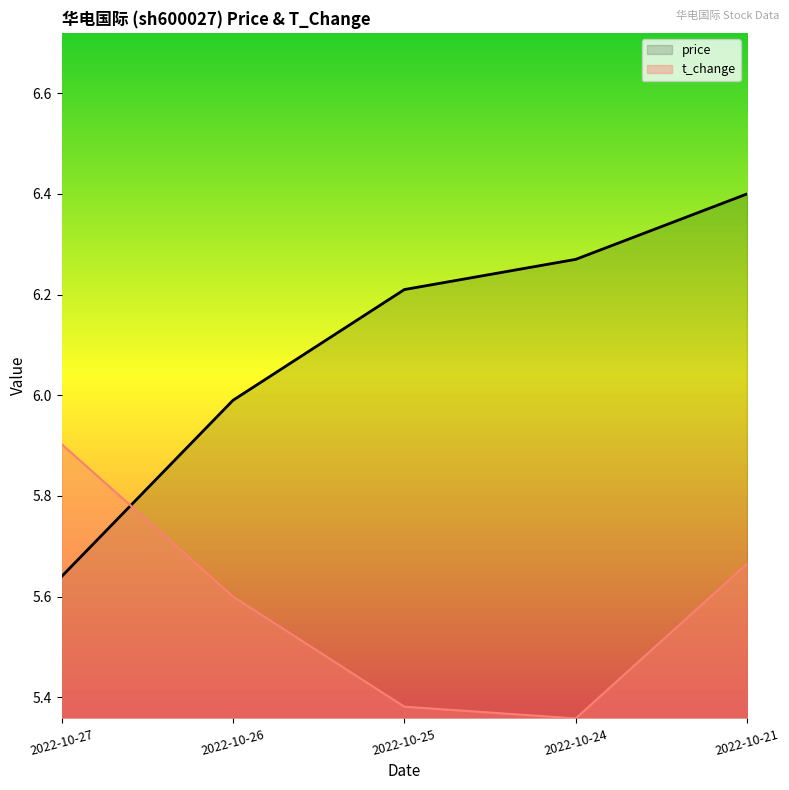

What is the approximate value of t_change at 2022-10-24?

5.4